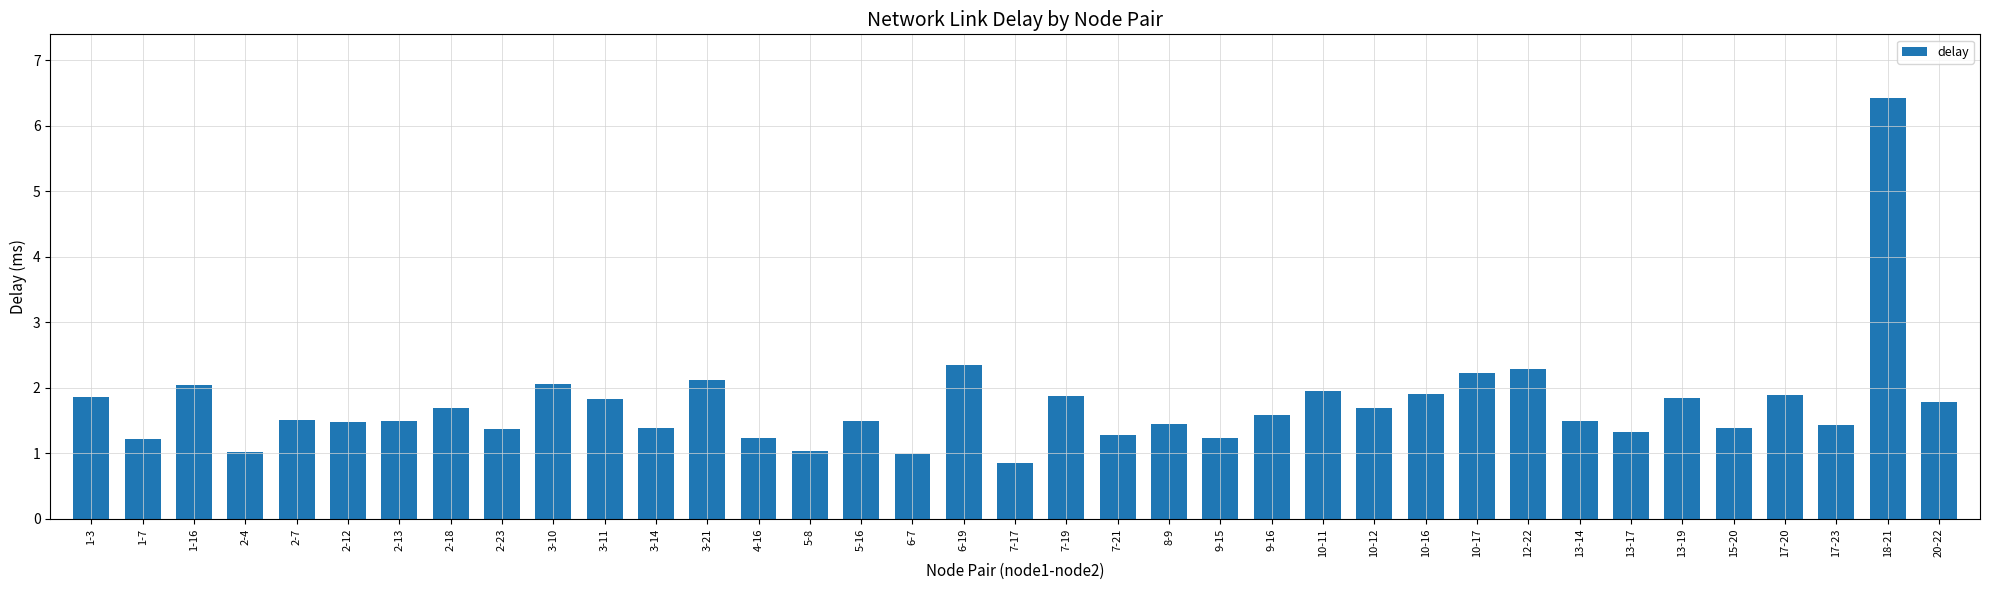

What value does the data have at 17-23?

1.4